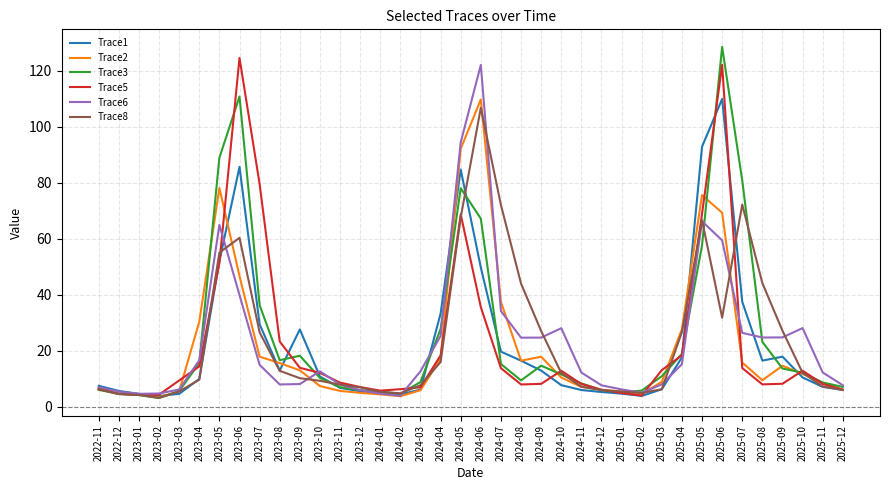

What position from the right is 2025-03?

10